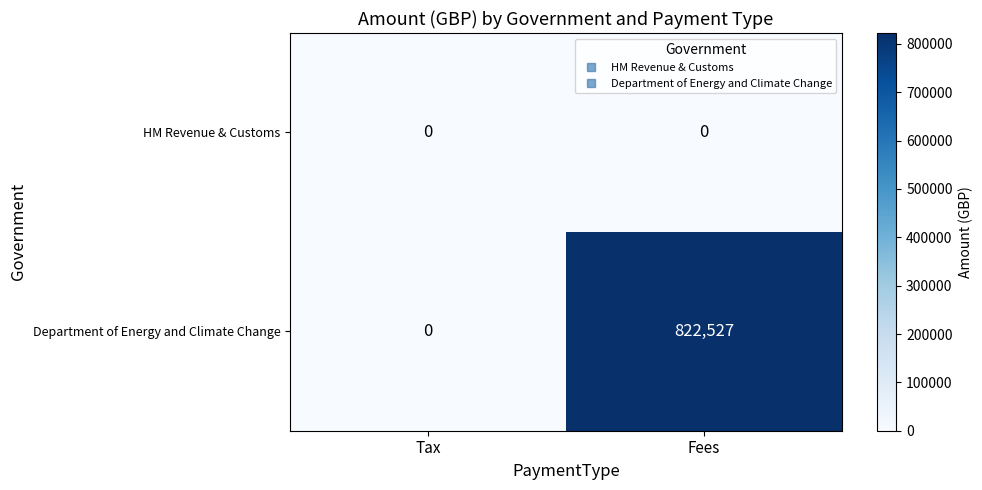

How many distinct data groups are displayed?

2